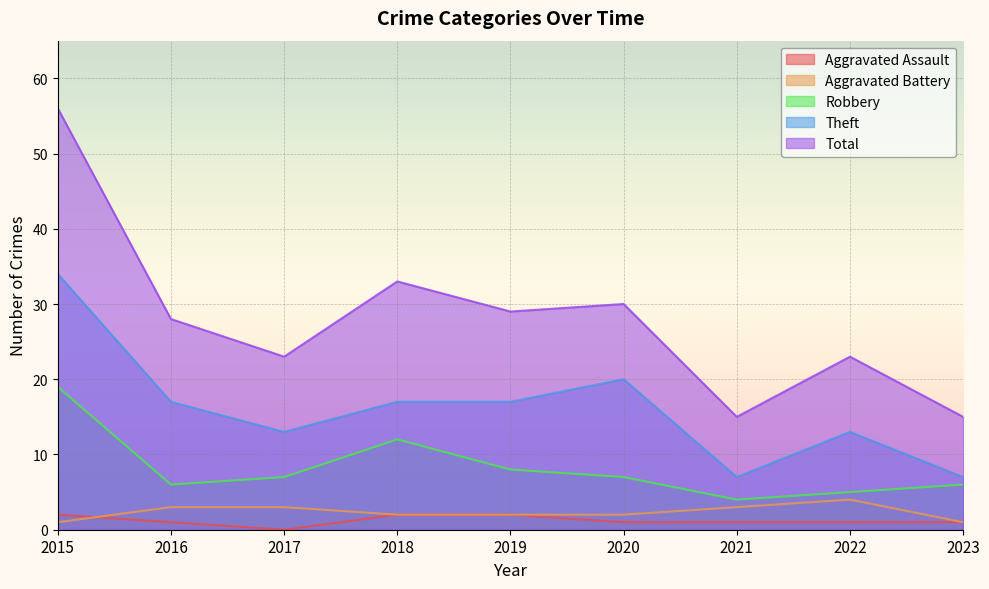

Rank the series at 2022 from lowest to highest value.

Aggravated Assault, Aggravated Battery, Robbery, Theft, Total